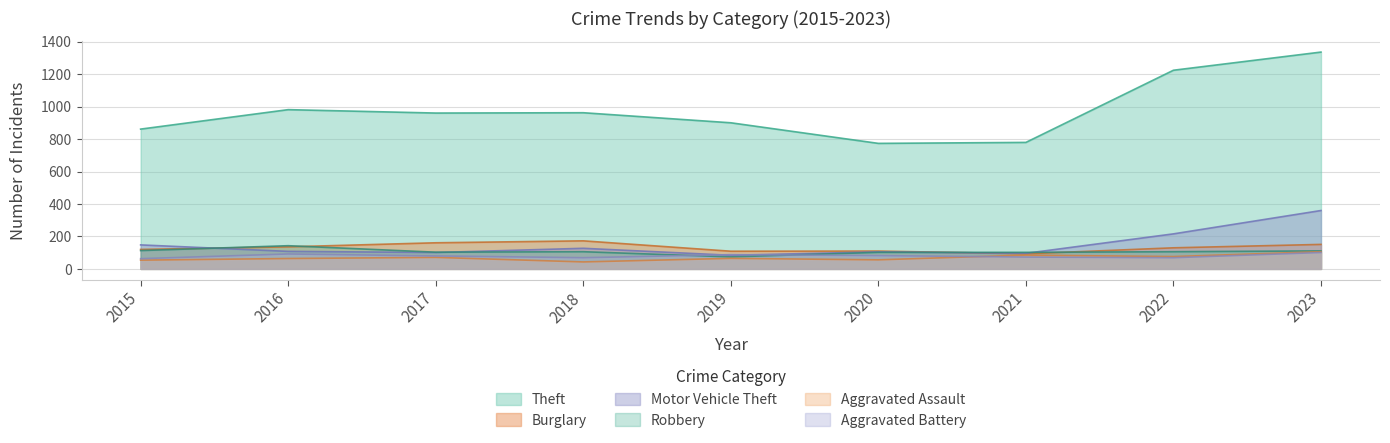

What is the minimum value shown in the chart?

43